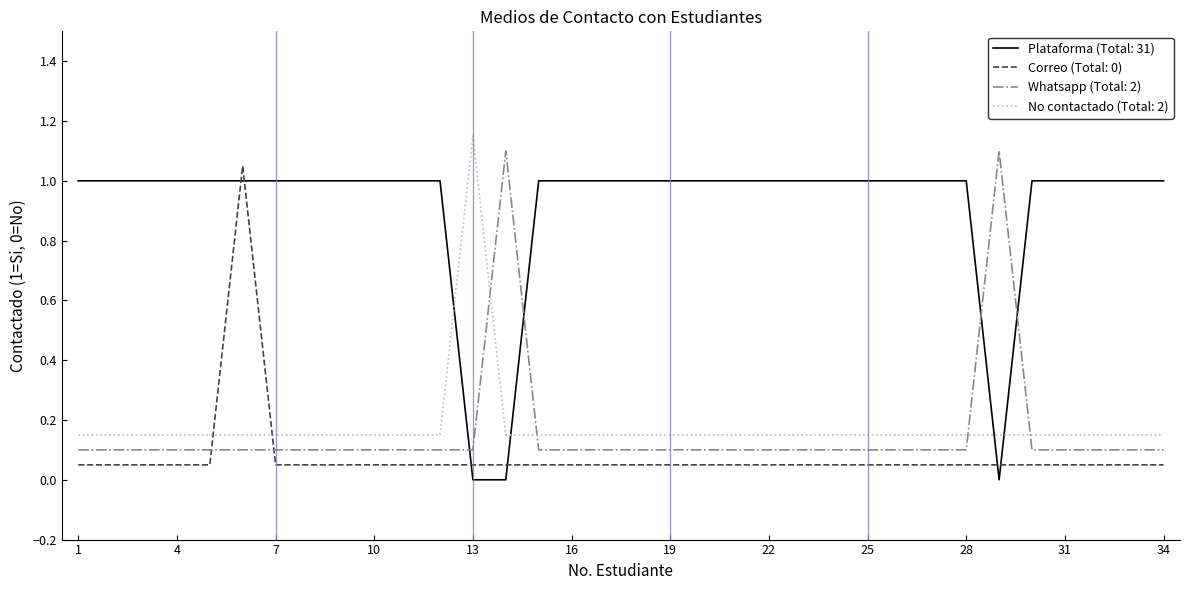

How many intersections are there between Whatsapp (Total: 2) and No contactado (Total: 2)?

4